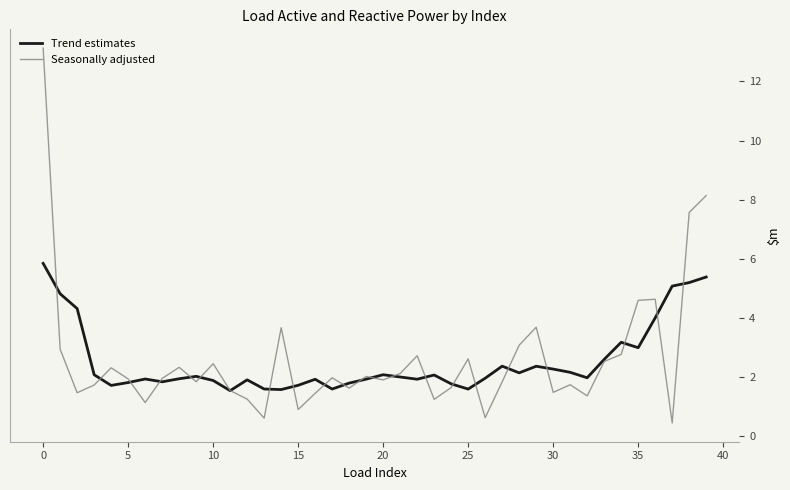

Rank the series by their maximum value, from highest to lowest.

Seasonally adjusted, Trend estimates